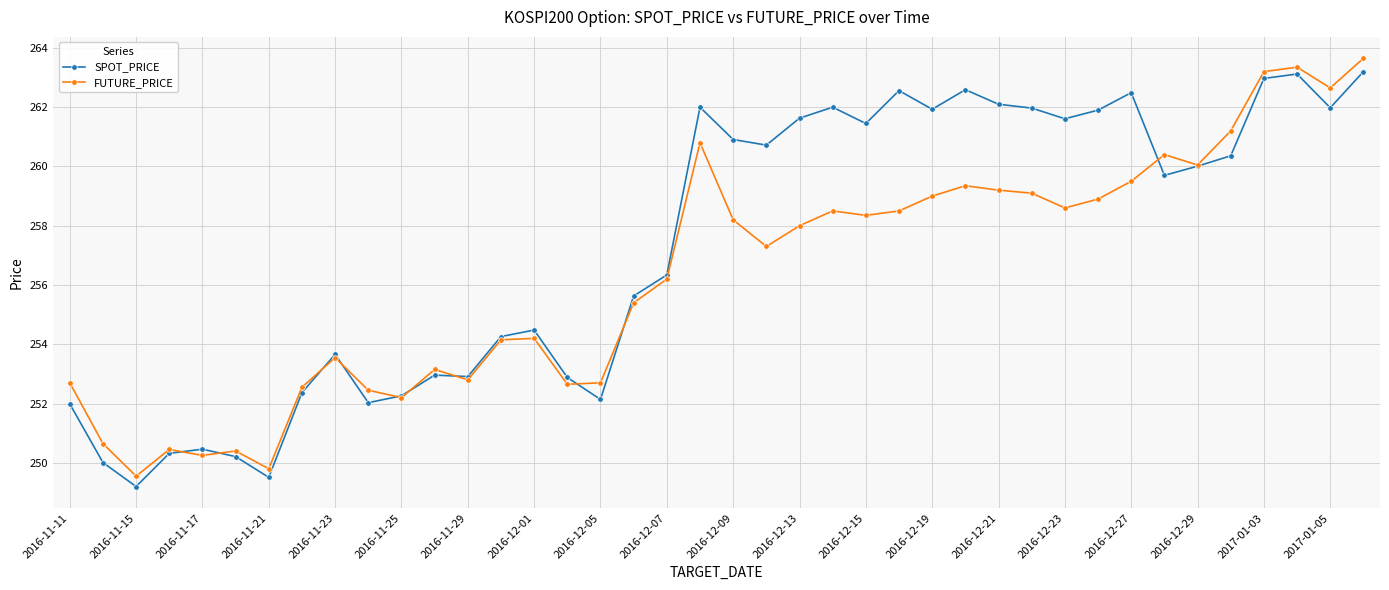

What is the lowest value of the SPOT_PRICE series?

249.2